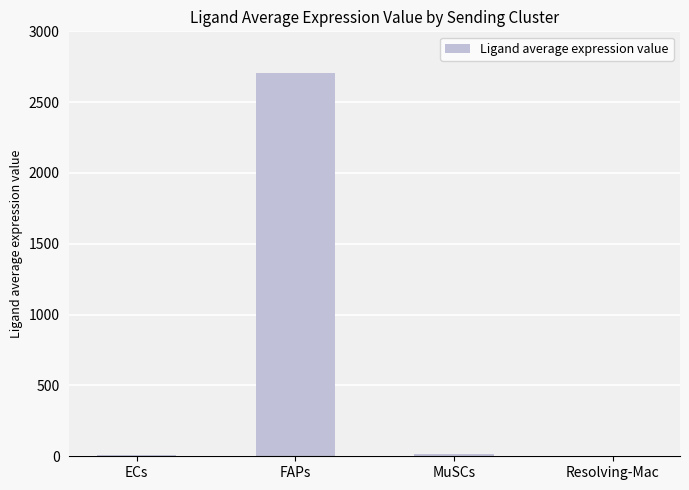

Between Resolving-Mac and FAPs, which is larger?

FAPs